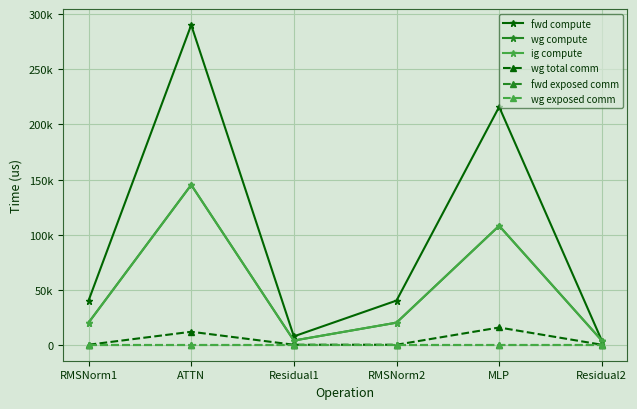

List the labels in order of fwd exposed comm value, smallest first.

RMSNorm1, ATTN, Residual1, RMSNorm2, MLP, Residual2